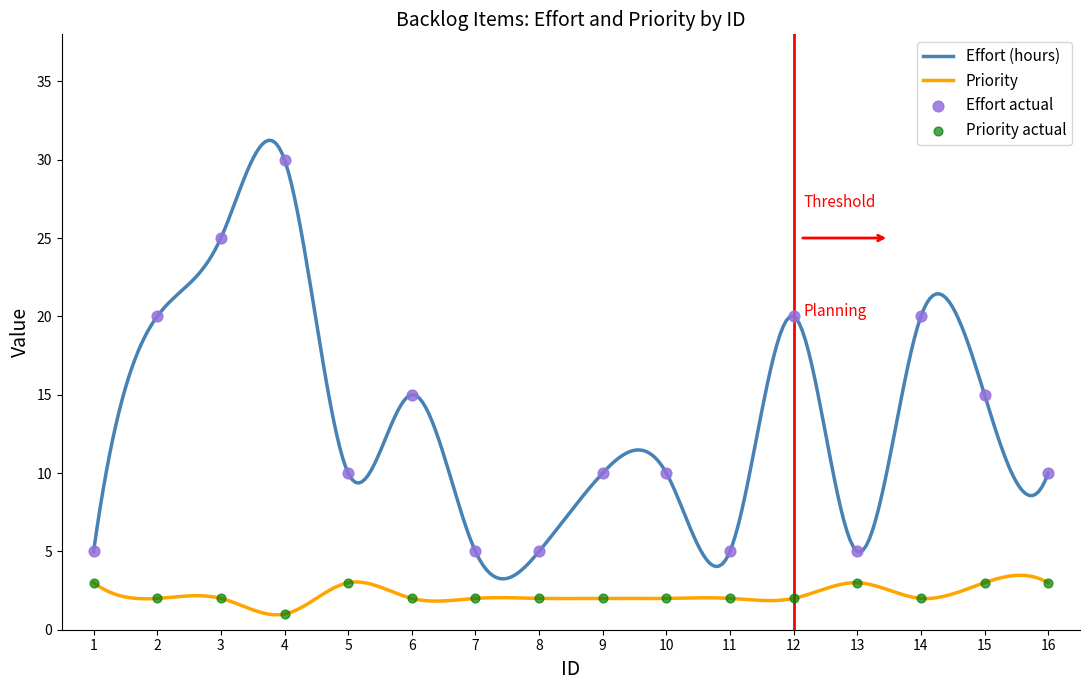

At how many categories does at least one series exceed 28?

1